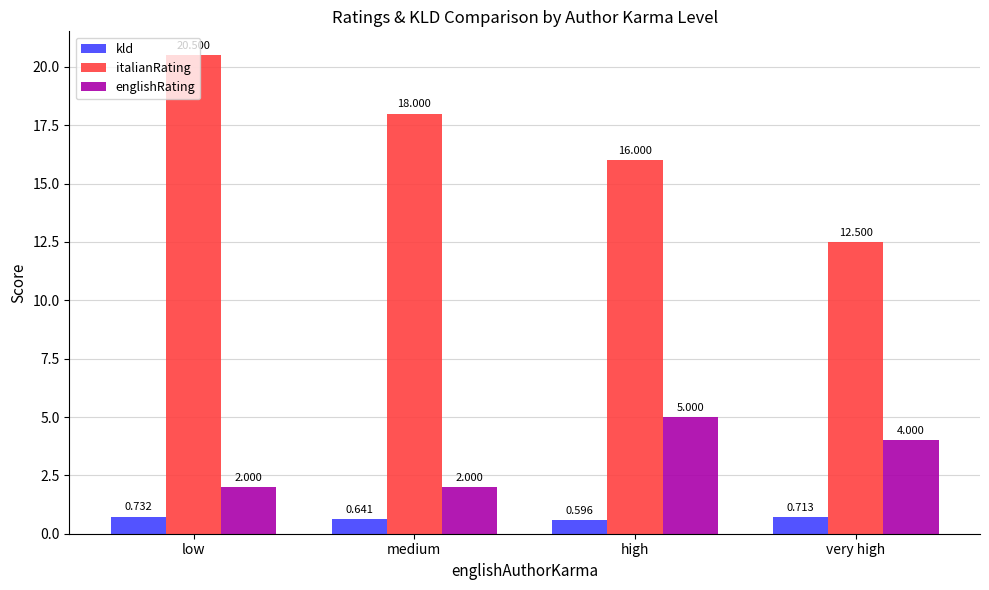

At which label does englishRating first exceed 4?

high